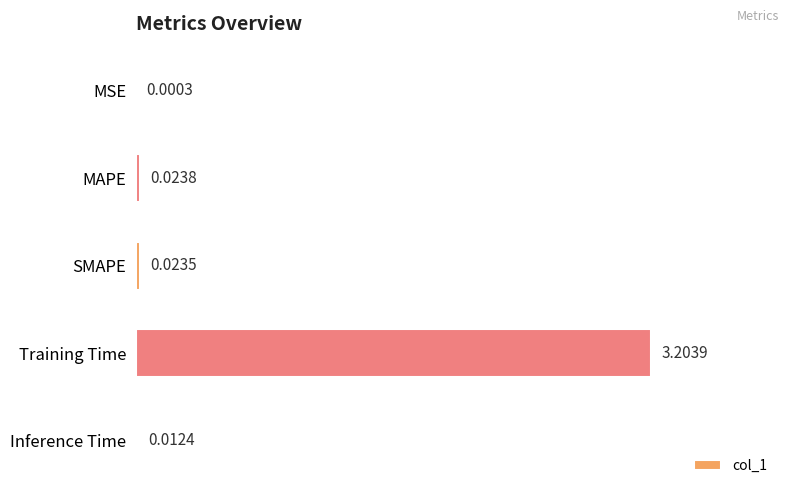

What is the average value?

0.7